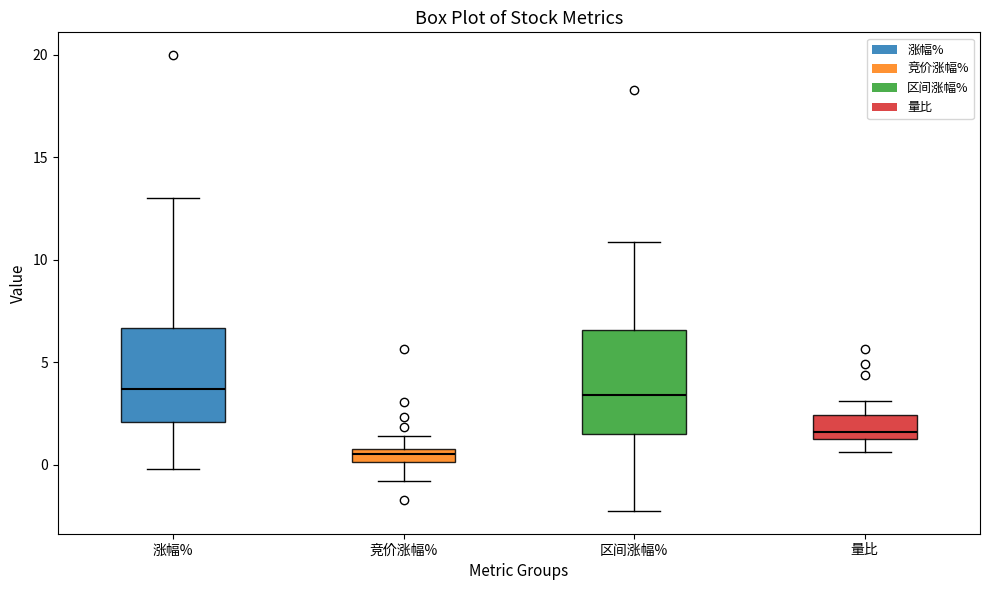

Where is the upper edge of the box for 区间涨幅% on the y-axis? The values are not printed on the chart, so give them approximately, as read against the axis.

6.5